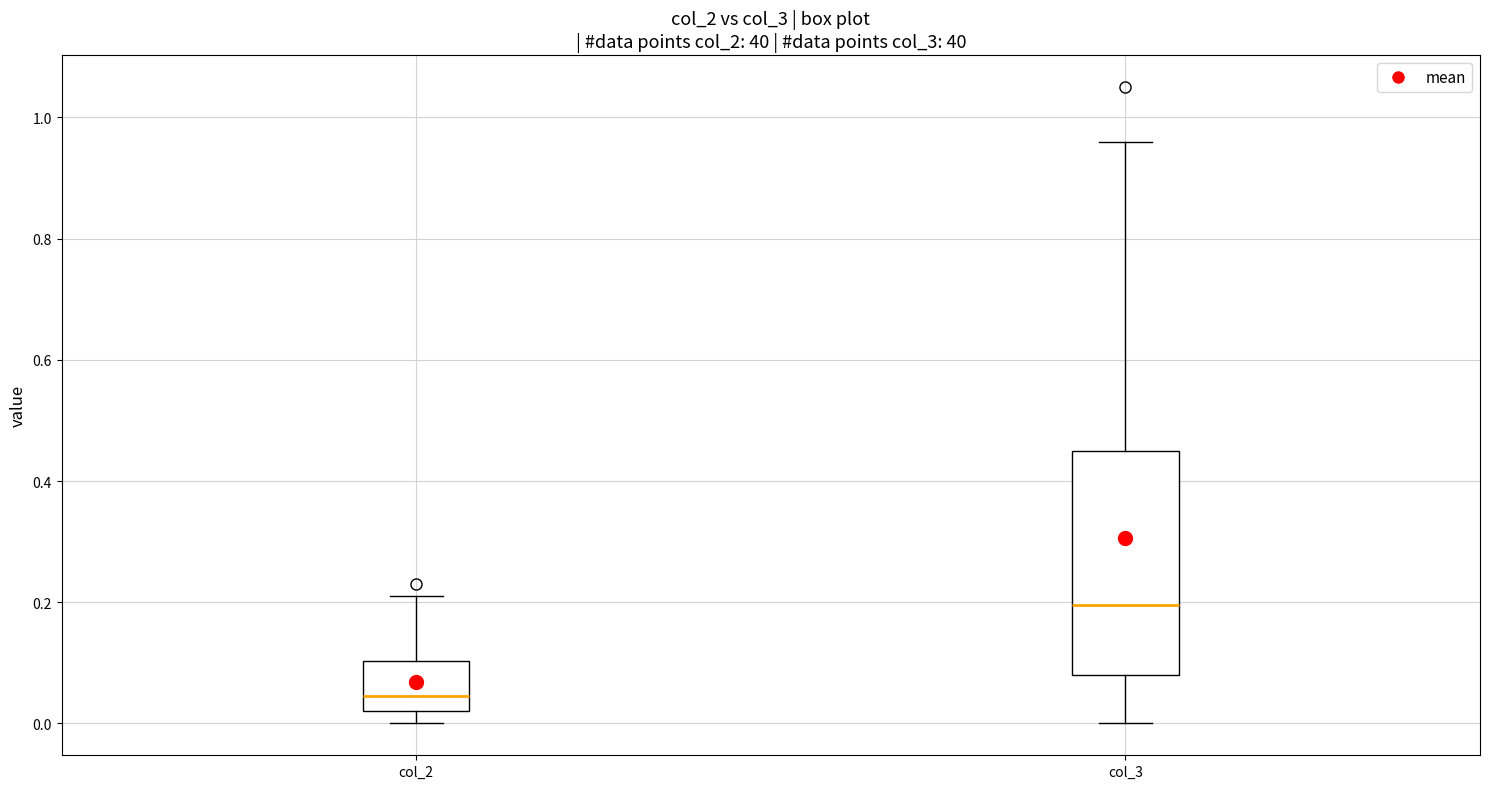

Comparing the boxes themselves (not the whiskers), which one is the tallest?

col_3